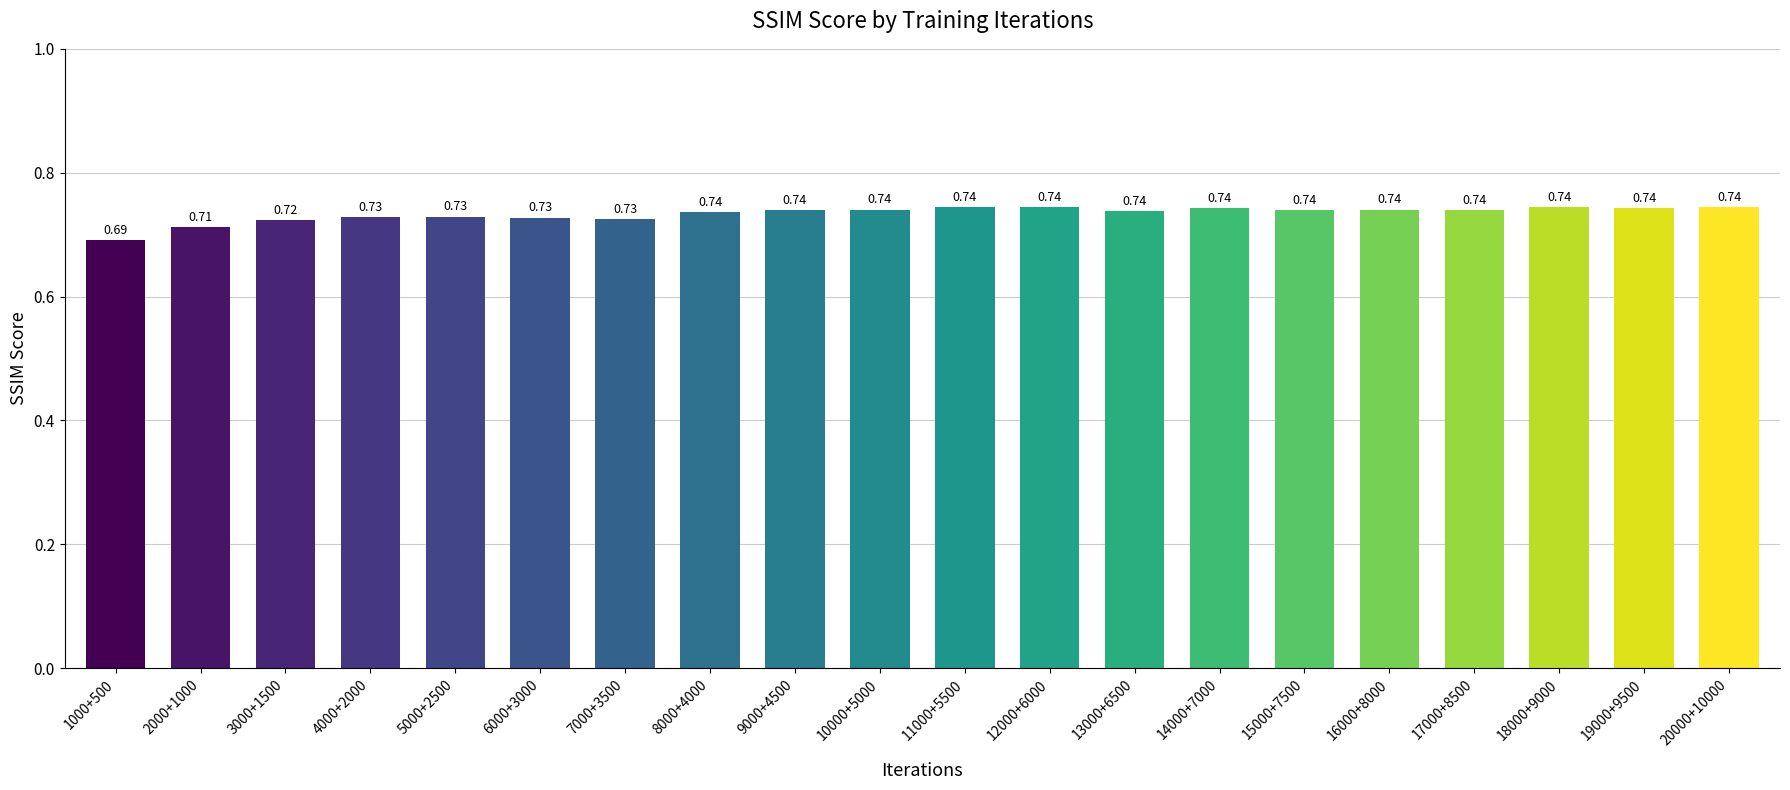

Between 7000+3500 and 17000+8500, which is larger?

17000+8500